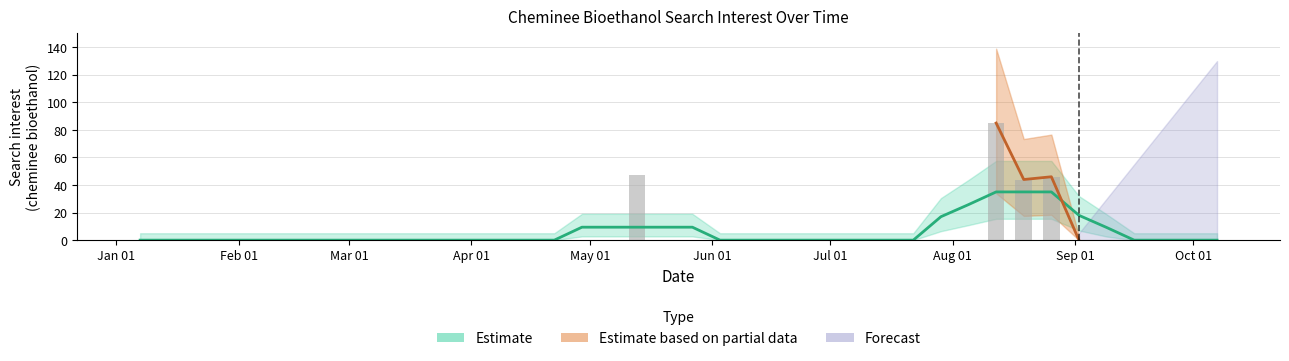

Count the number of categories in the chart.

40